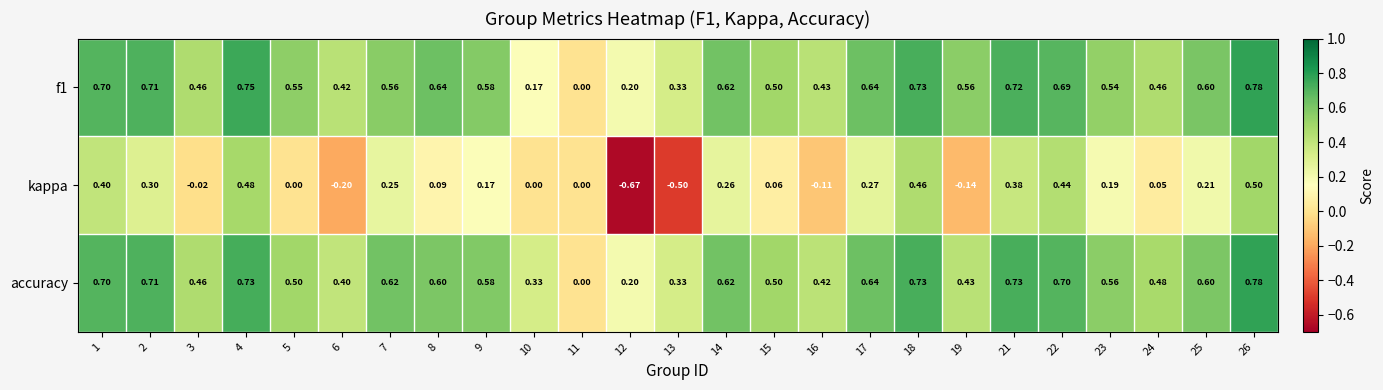

Is the value of f1 at 12 greater than the value of kappa at 7?

No